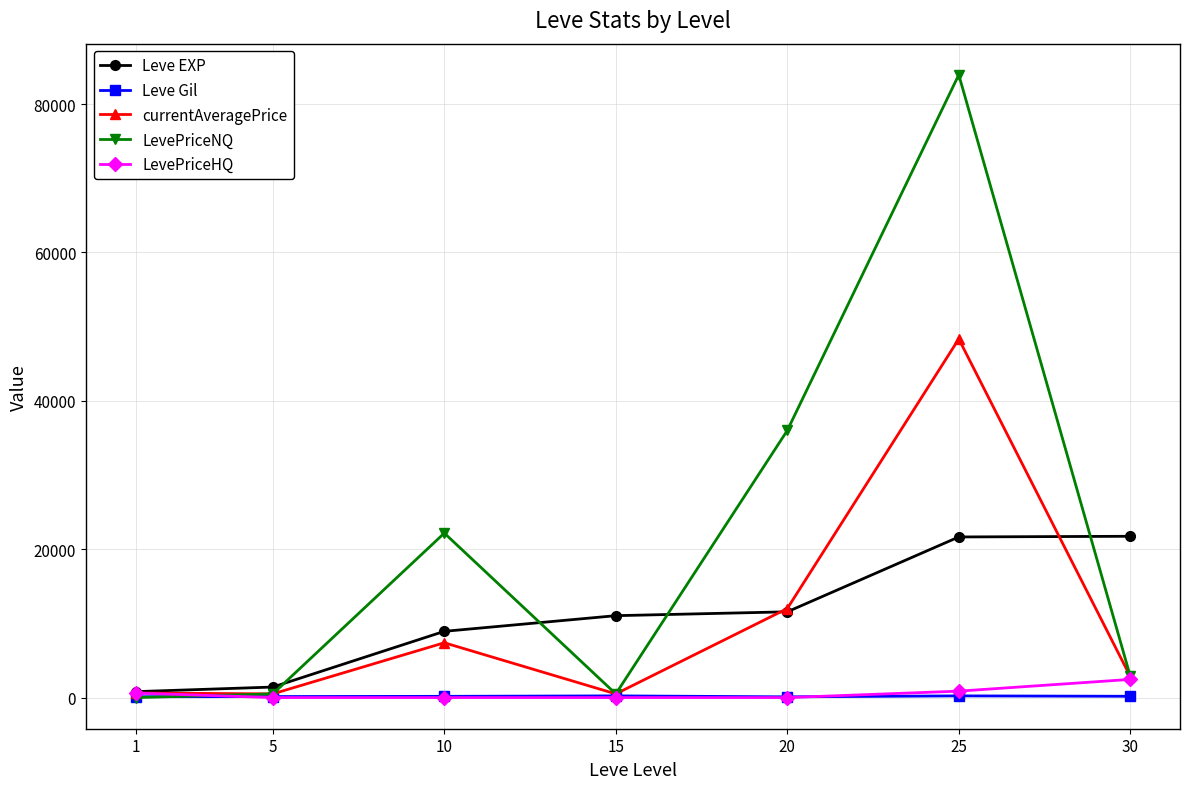

The value of LevePriceNQ at 20 is 36000.0. True or false?

True